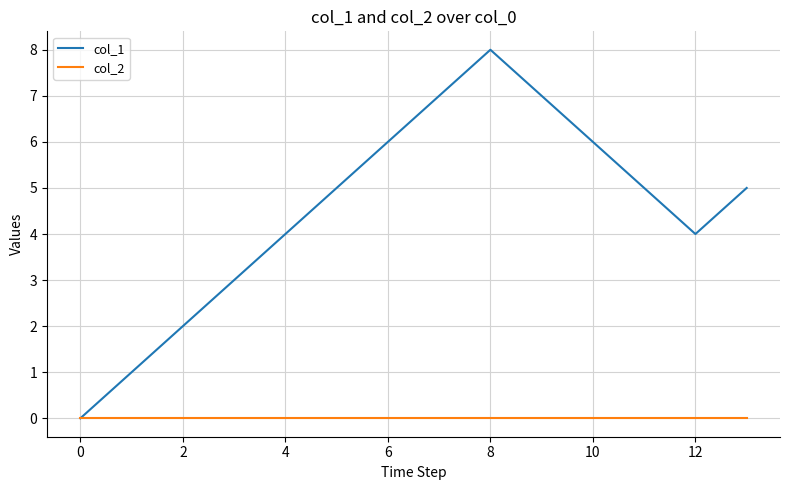

Rank the series by their average value, from lowest to highest.

col_2, col_1